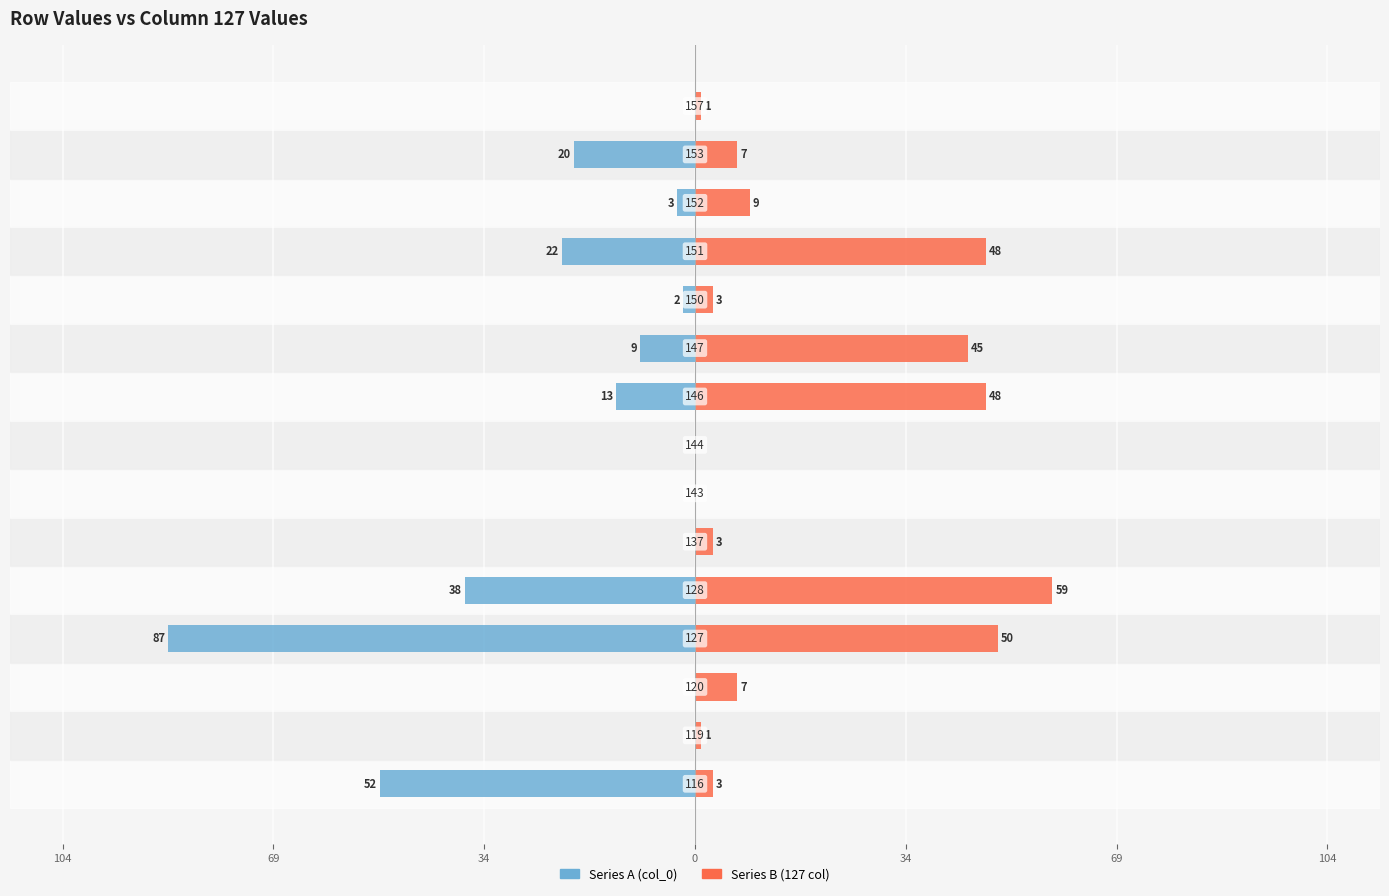

What is the difference between the maximum and minimum values in the Series B (127 col) series?

59